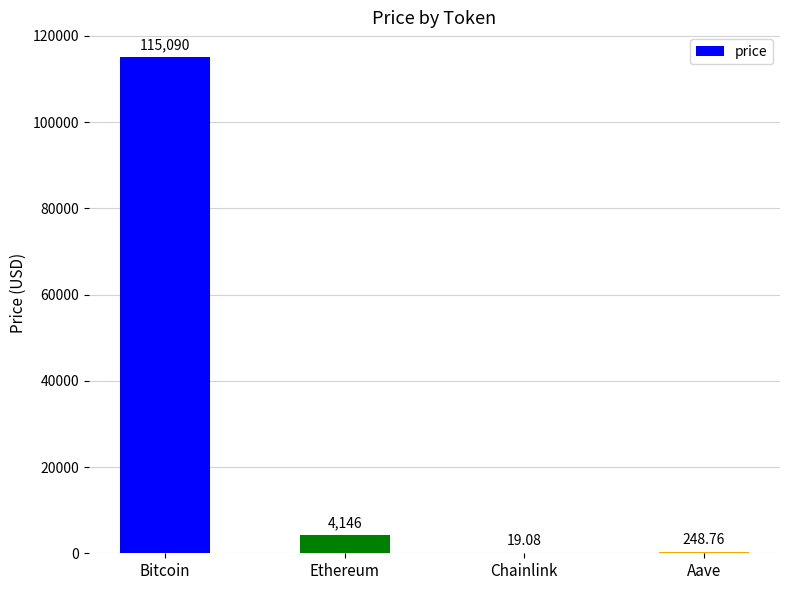

Are the bars grouped side by side (vs. stacked)?

No